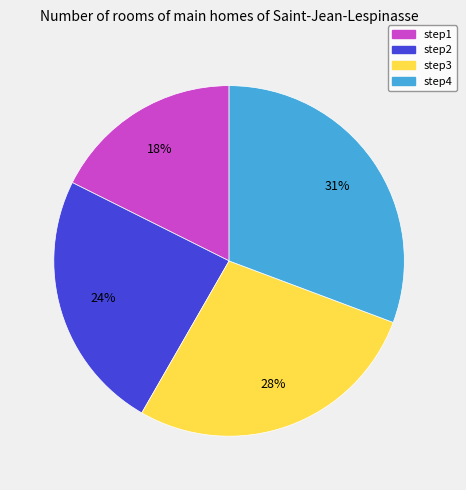

Which has a higher value, step2 or step1?

step2